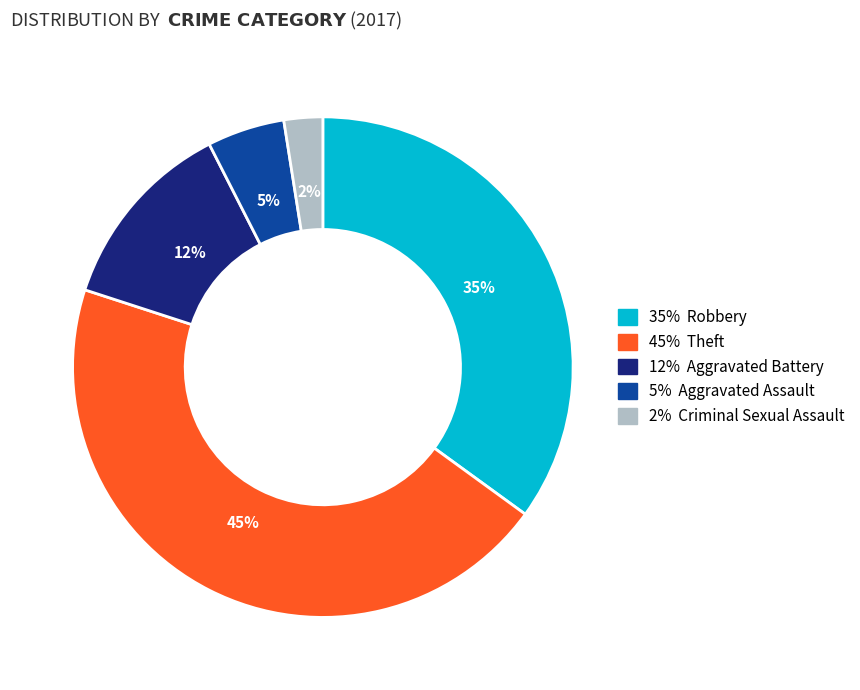

To the nearest percent, what is the difference between the largest and smallest slice percentages?

43%